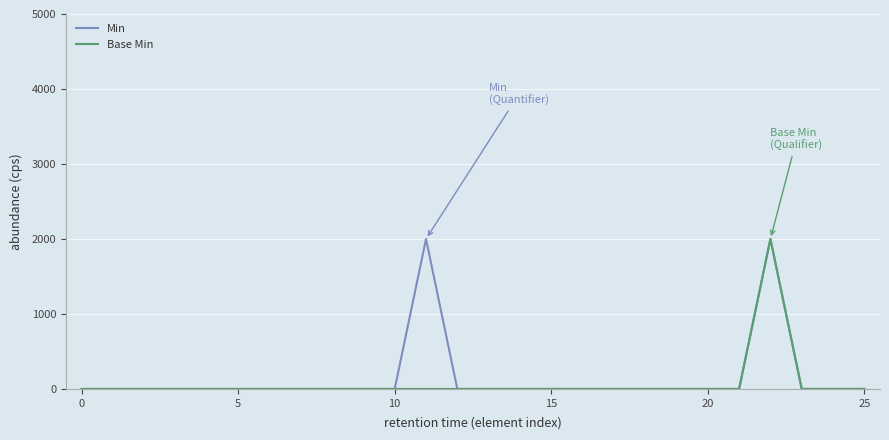

Reading left to right, list all the values displayed in this chart.

Min: 0	0	0	0	0	0	0	0	0	0	0	2000	0	0	0	0	0	0	0	0	0	0	2000	0	0	0
Base Min: 0	0	0	0	0	0	0	0	0	0	0	0	0	0	0	0	0	0	0	0	0	0	2000	0	0	0